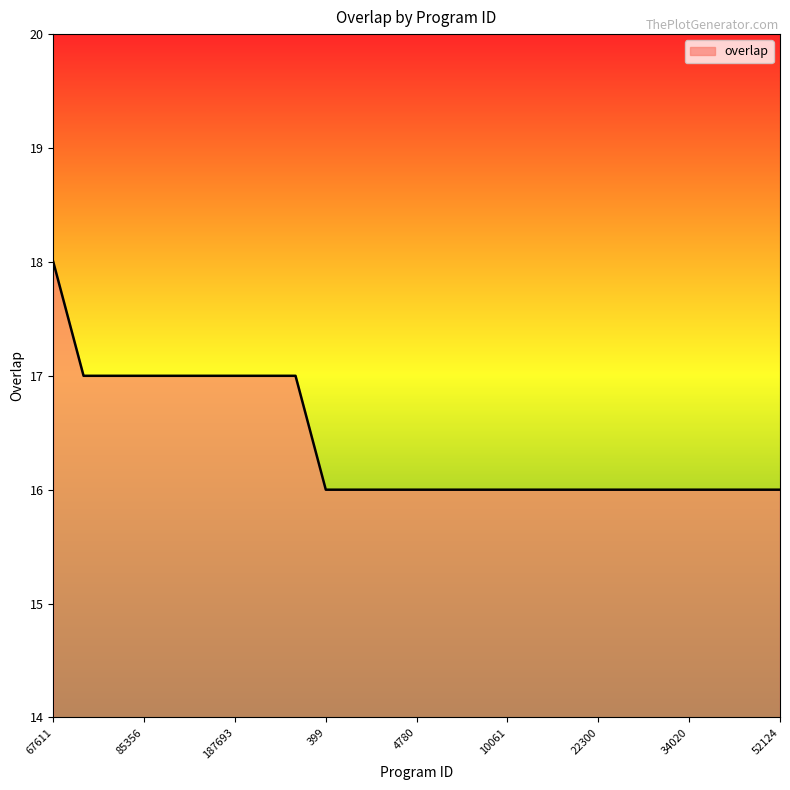

What is the minimum value shown in the chart?

16